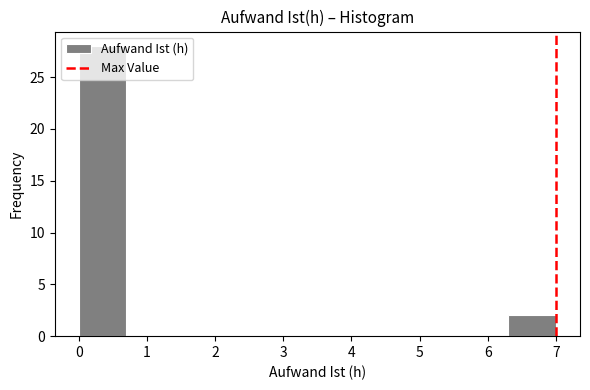

Over which range of the x-axis is the bar tallest?

0.0 to 0.7